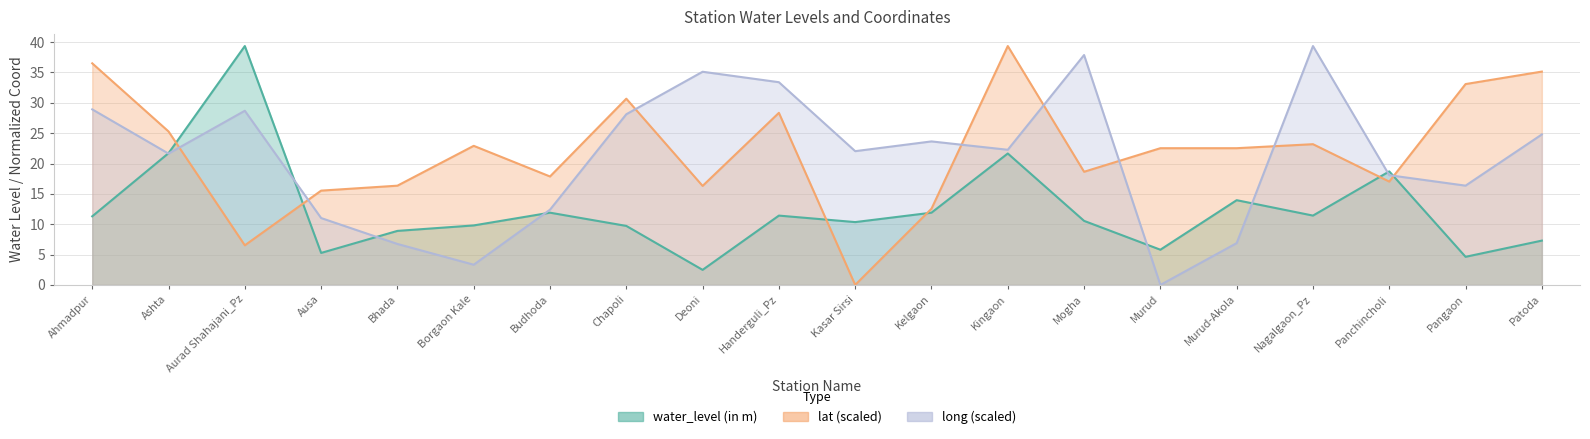

Between Ausa and Aurad Shahajani_Pz, which is larger?

Aurad Shahajani_Pz